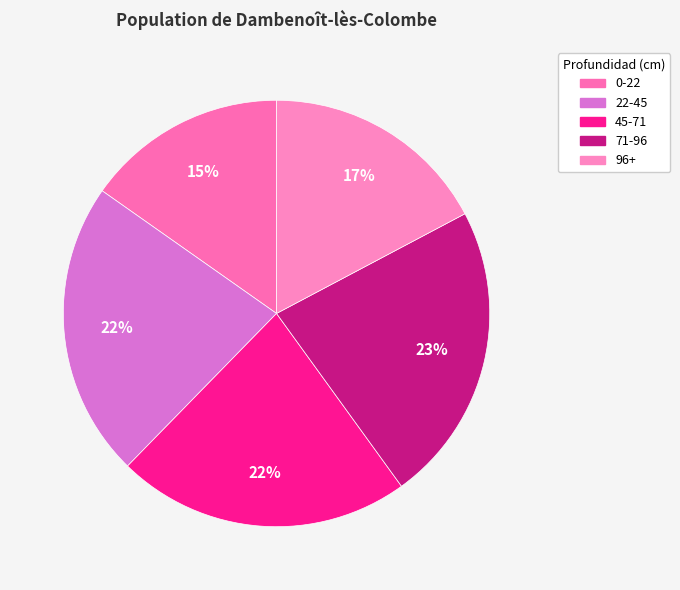

Which category has the biggest portion of the pie?

71-96